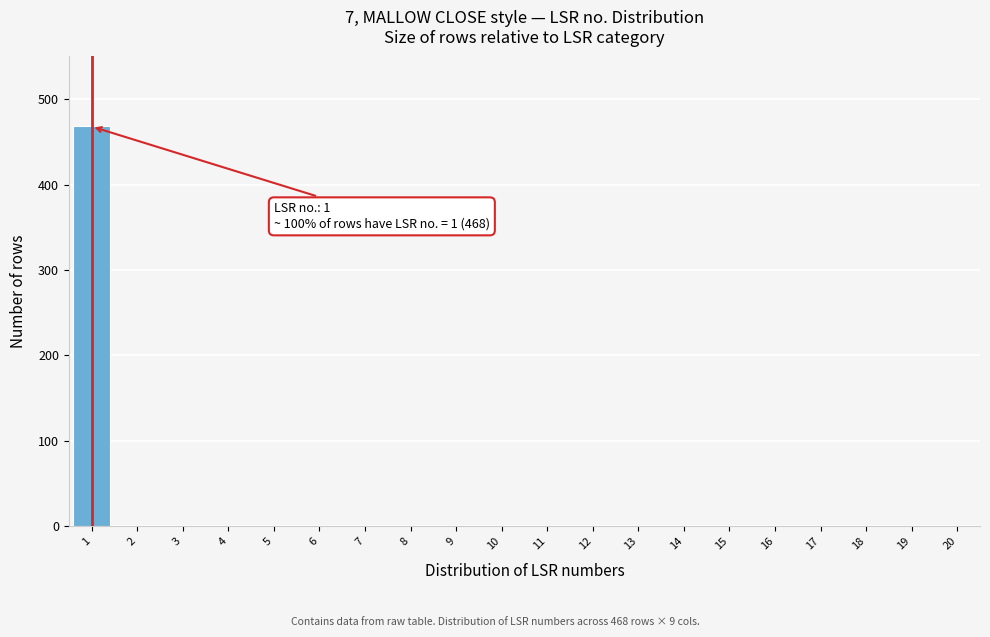

Reading right to left, list all the values displayed in this chart.

20=0	19=0	18=0	17=0	16=0	15=0	14=0	13=0	12=0	11=0	10=0	9=0	8=0	7=0	6=0	5=0	4=0	3=0	2=0	1=469